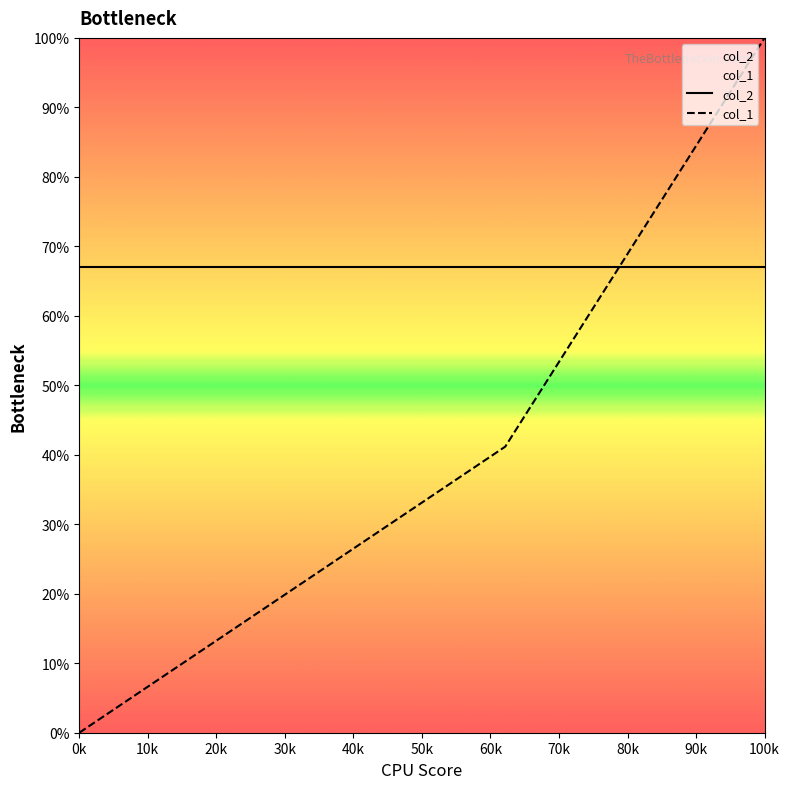

How many lines are shown in the chart?

2